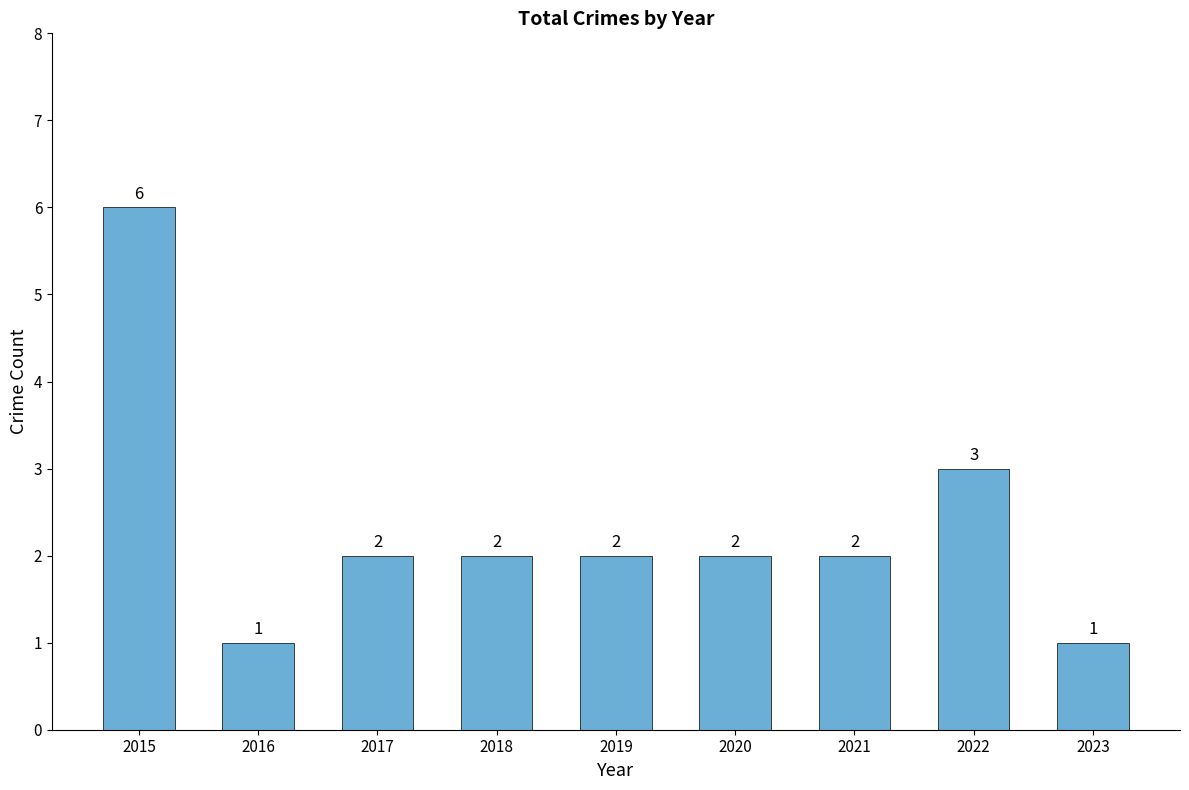

How many data points are less than 2?

2